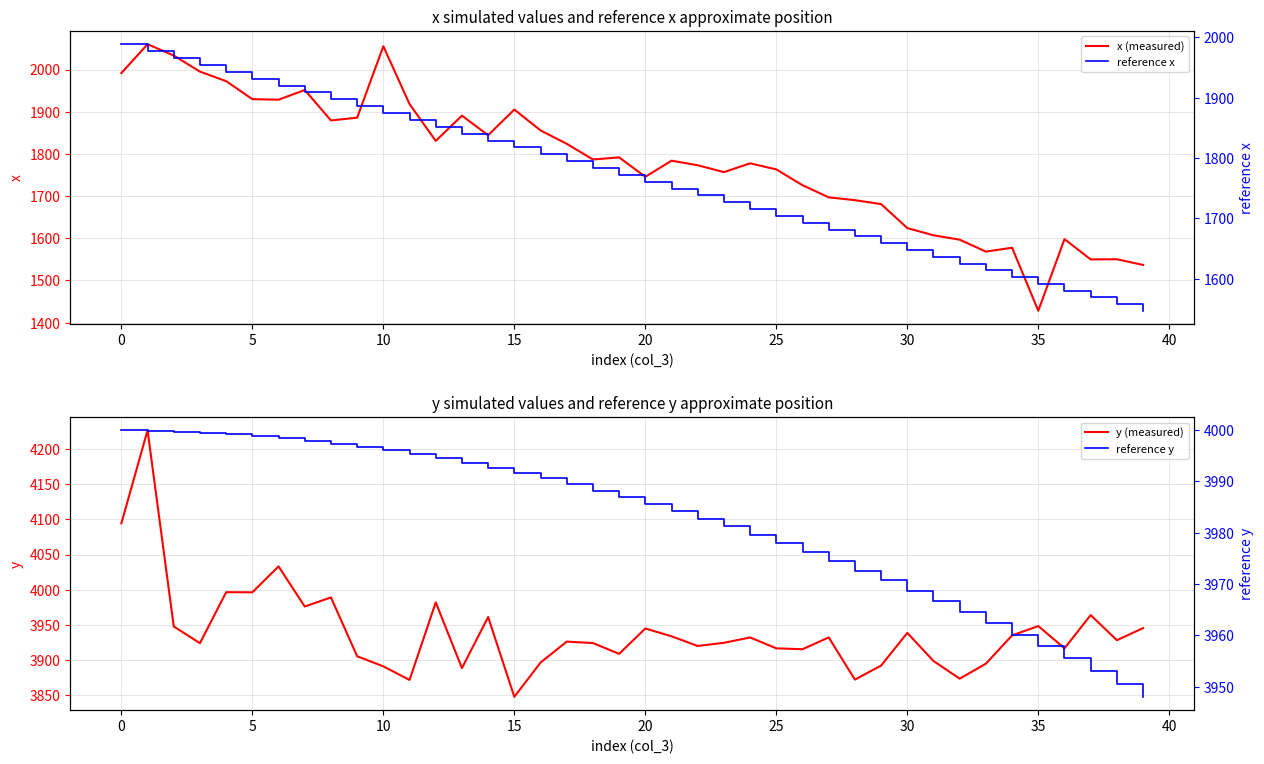

At which label is reference y closest to 3973?

28